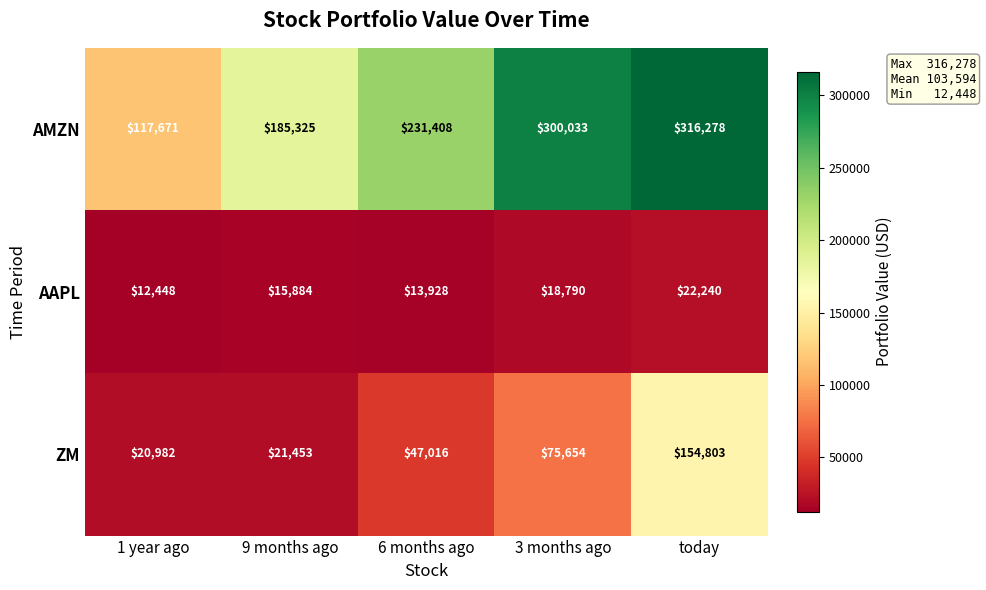

Reading right to left, what are all the values shown in this chart?

AMZN: today=316278	3 months ago=300033	6 months ago=231408	9 months ago=185325	1 year ago=117671
AAPL: today=22240	3 months ago=18790	6 months ago=13928	9 months ago=15884	1 year ago=12448
ZM: today=154803	3 months ago=75654	6 months ago=47016	9 months ago=21453	1 year ago=20982